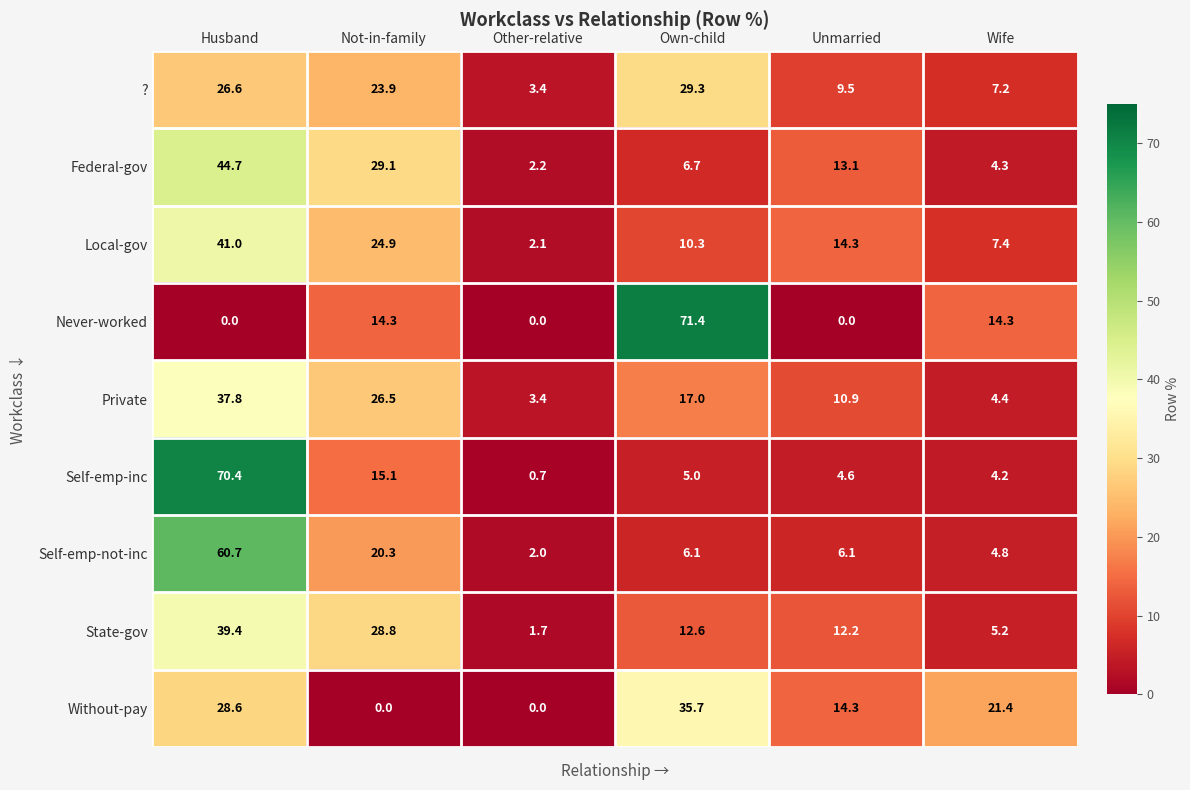

What is the difference between the Self-emp-inc values at Husband and Other-relative?

69.7